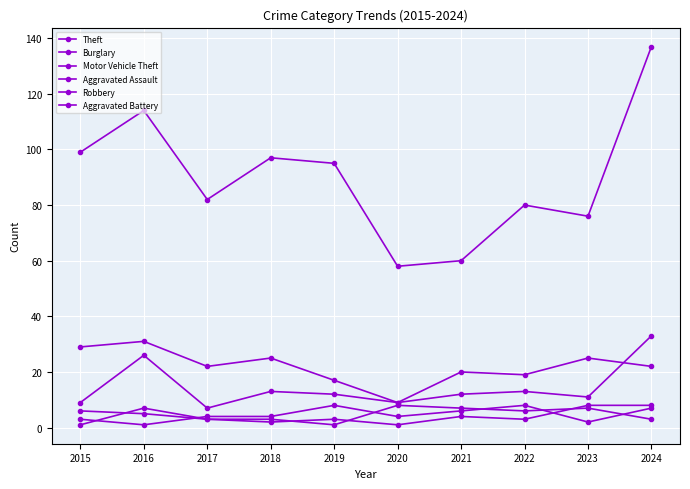

Is this an area chart (filled region under the line)?

No